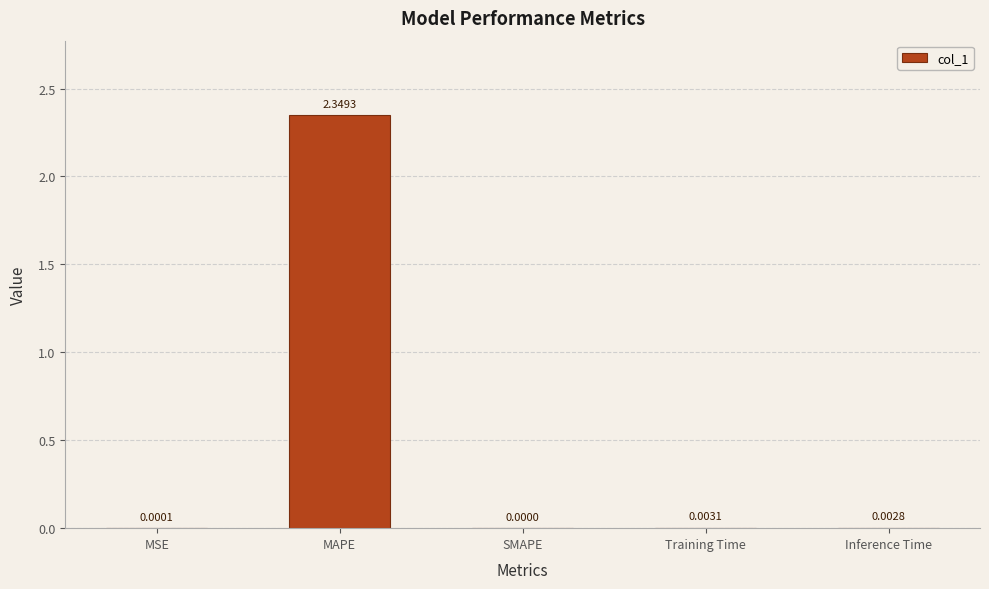

At which label is the value closest to 1?

Training Time